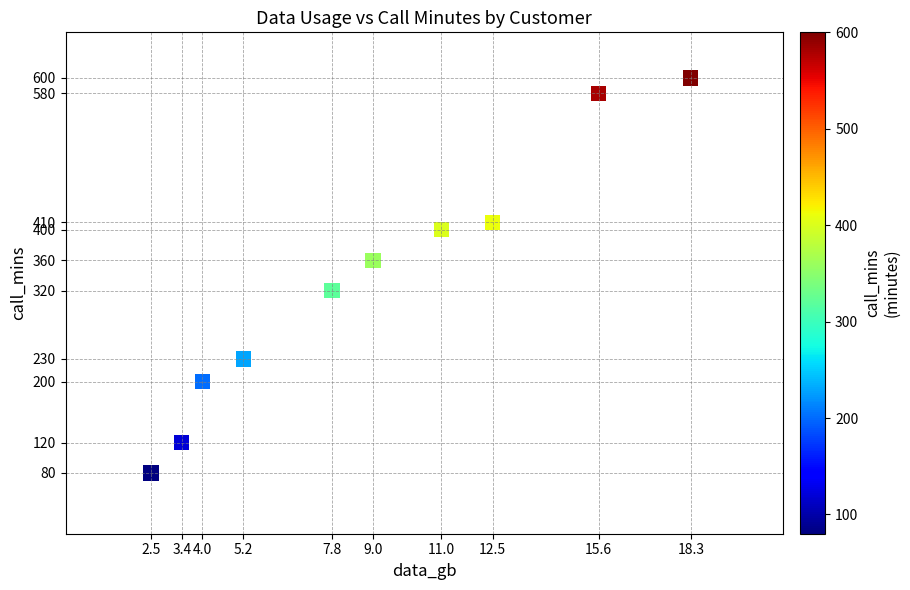

What is the average Y value?

330